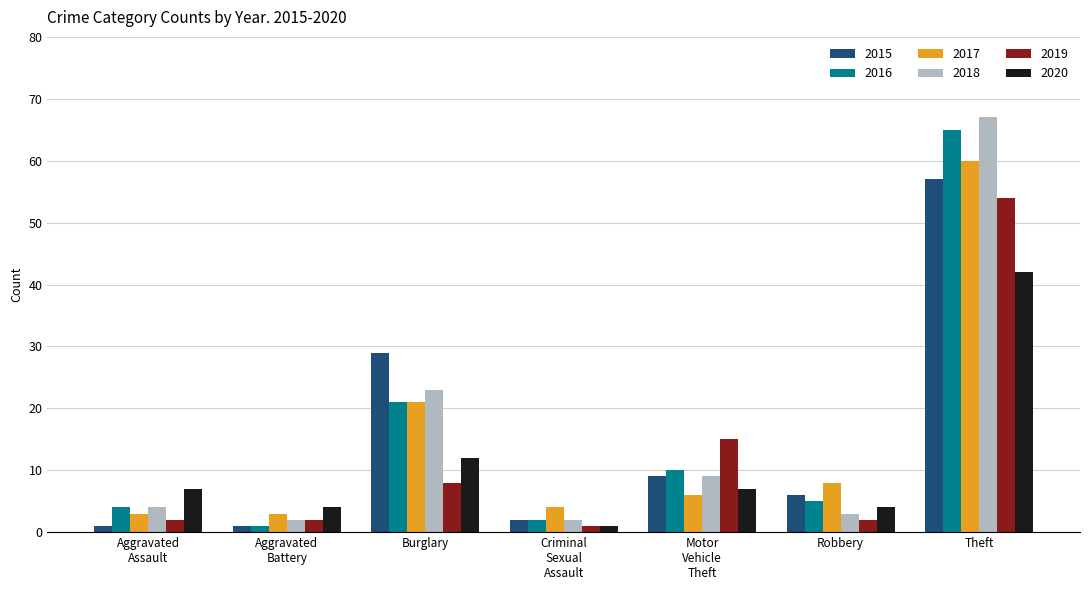

What is the label of the 5th bar from the left?

Motor
Vehicle
Theft